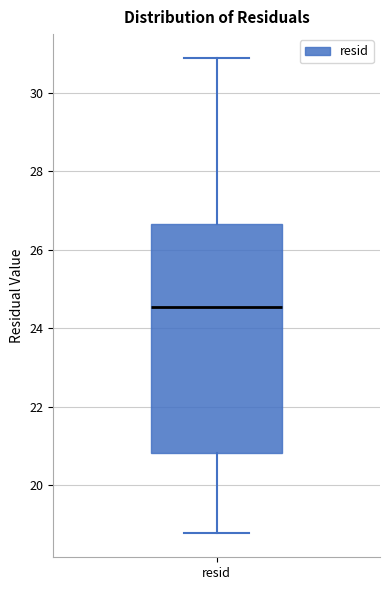

Where is the upper edge of the box for resid on the y-axis? The values are not printed on the chart, so give them approximately, as read against the axis.

26.6